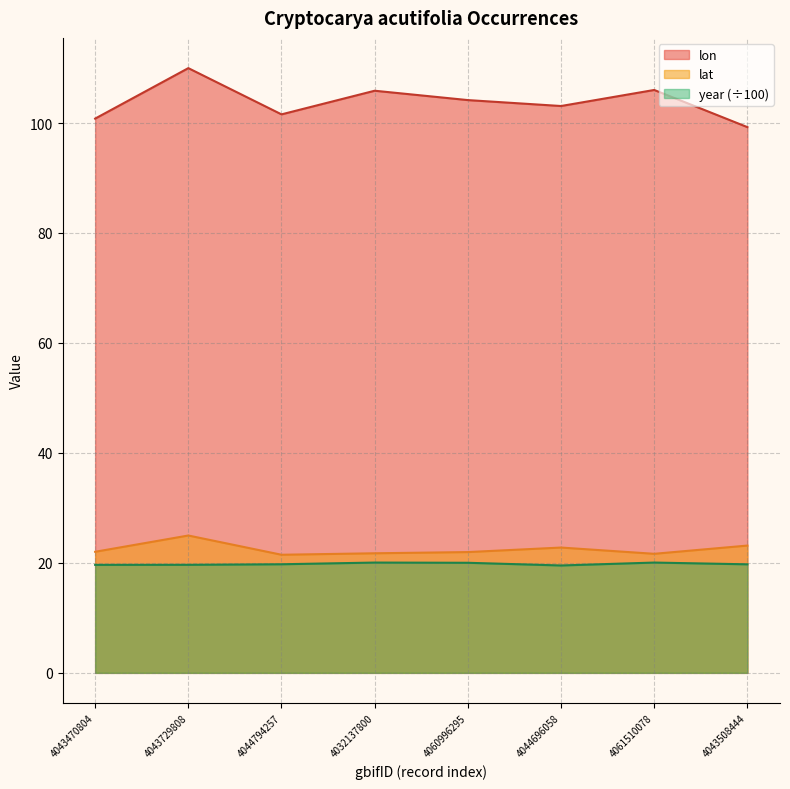

True or false: year and lon intersect in this chart.

False